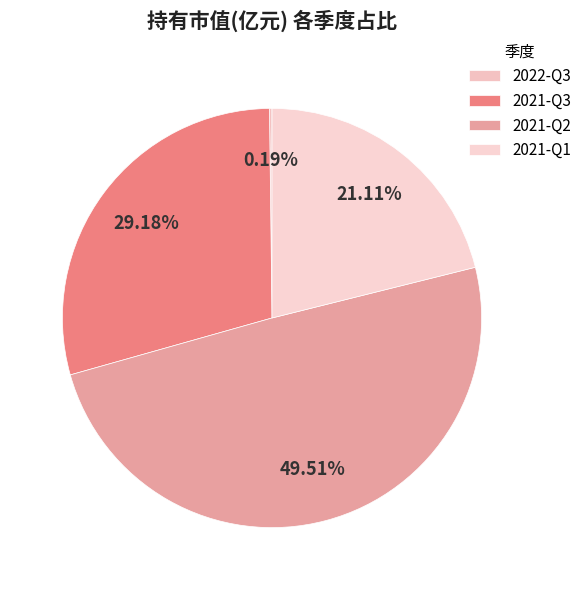

How many segments does this pie chart have?

4